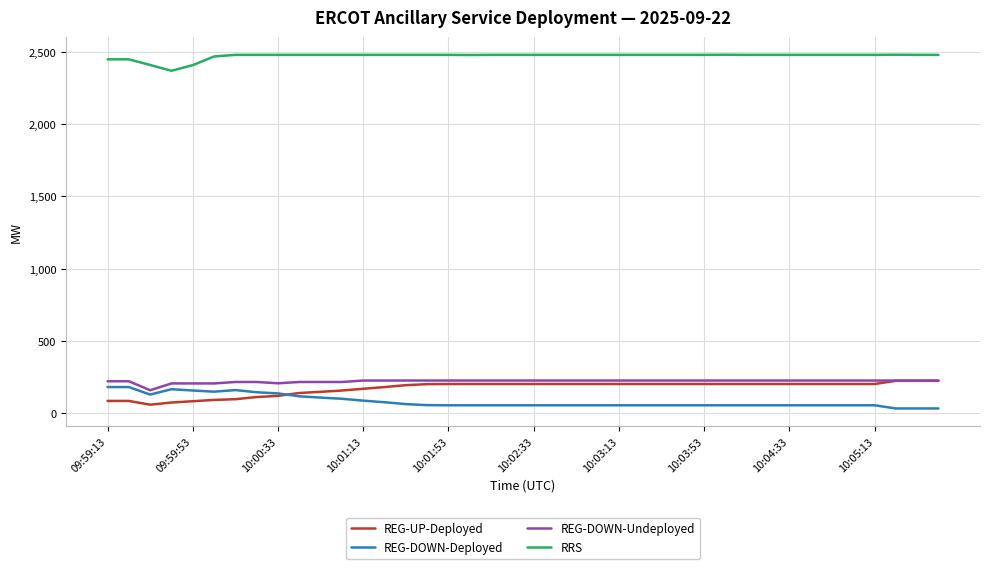

Which series has the largest total across all categories?

RRS